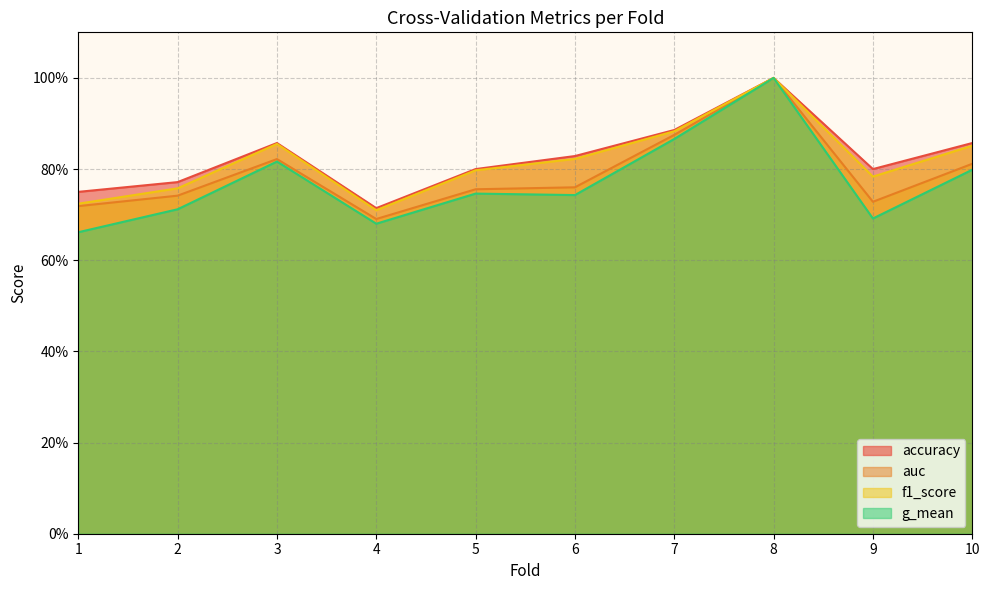

Does the chart have visible grid lines?

Yes